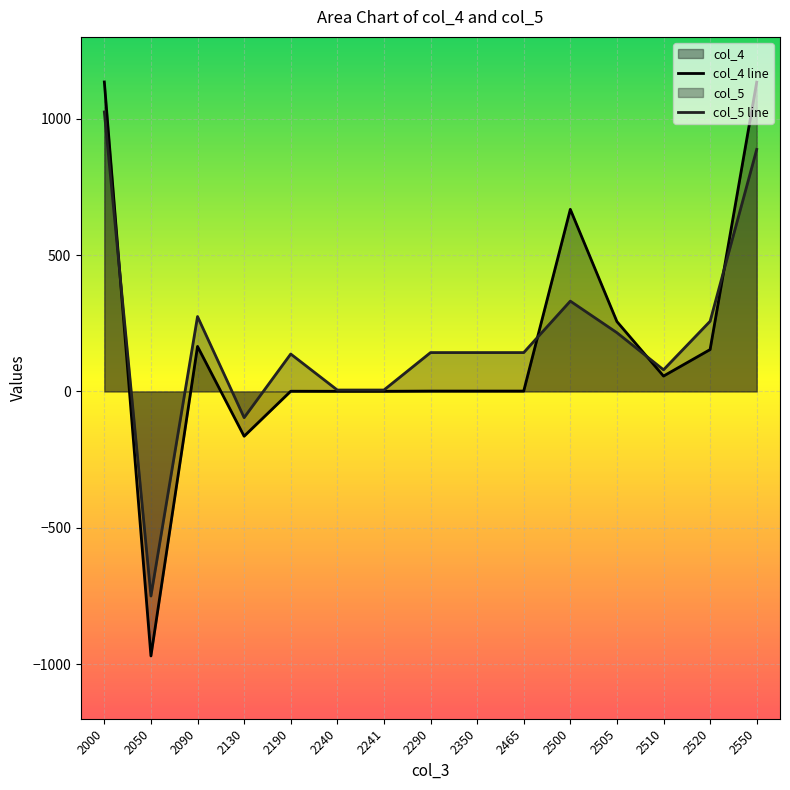

Reading left to right, what are all the values shown in this chart?

col_4 line: 1134.8	-969.8	165.0	-164.2	0.8	0.6	0.6	1.4	1.4	1.4	667.7	256.3	56.4	153.6	1134.0
col_5 line: 1024.7	-750.1	274.6	-96.0	137.3	5.2	5.2	142.5	142.5	142.5	331.2	215.5	79.4	257.4	887.4